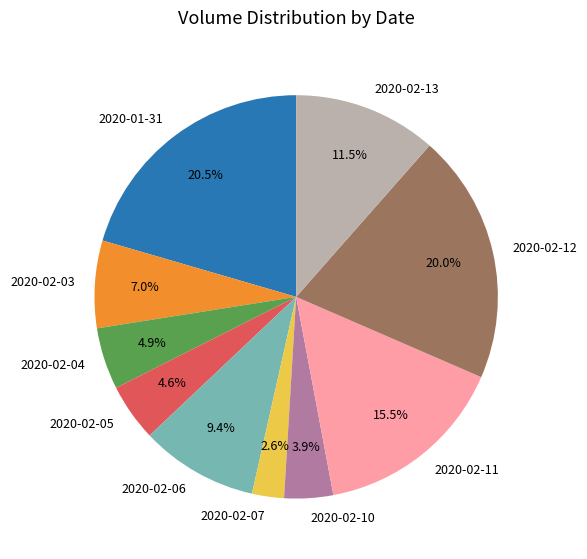

To the nearest percent, what percentage of the pie is 2020-02-06?

9%